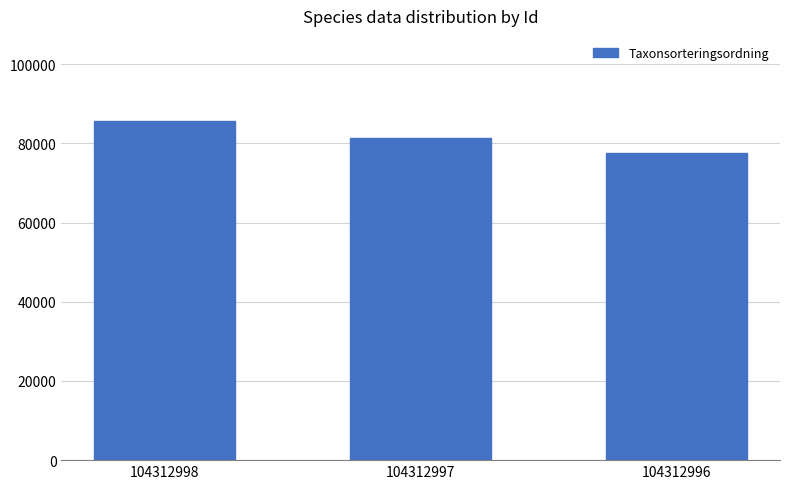

Rank the categories by value from lowest to highest.

104312996, 104312997, 104312998